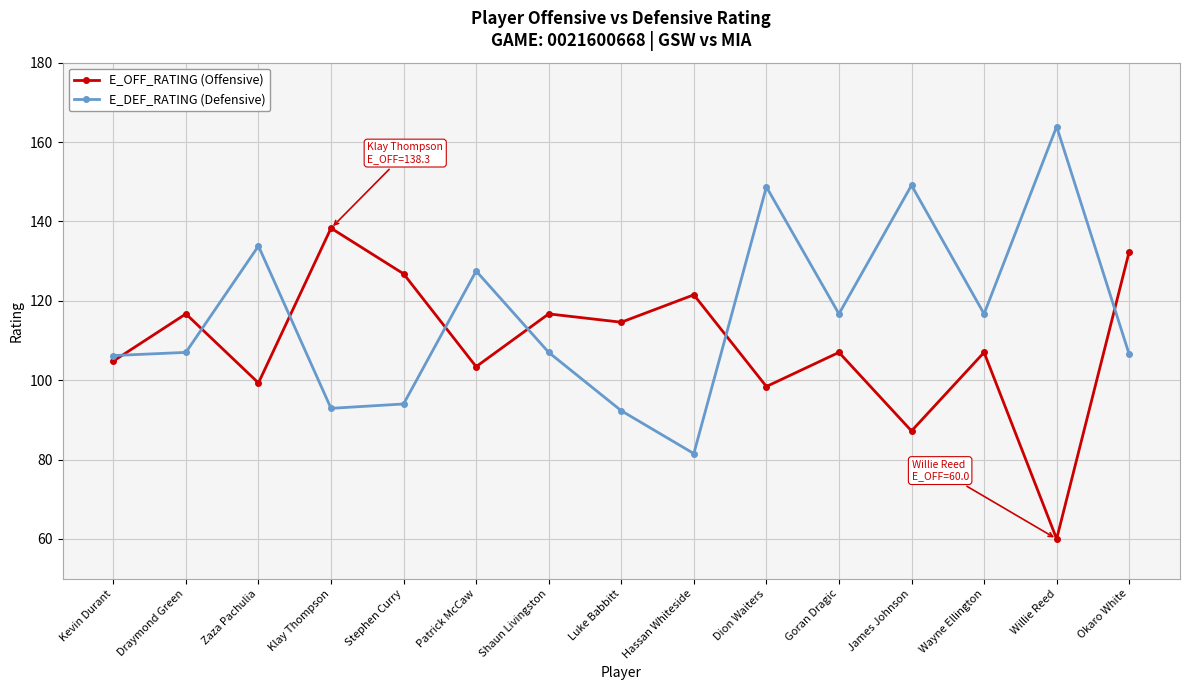

What position from the left is Hassan Whiteside?

9